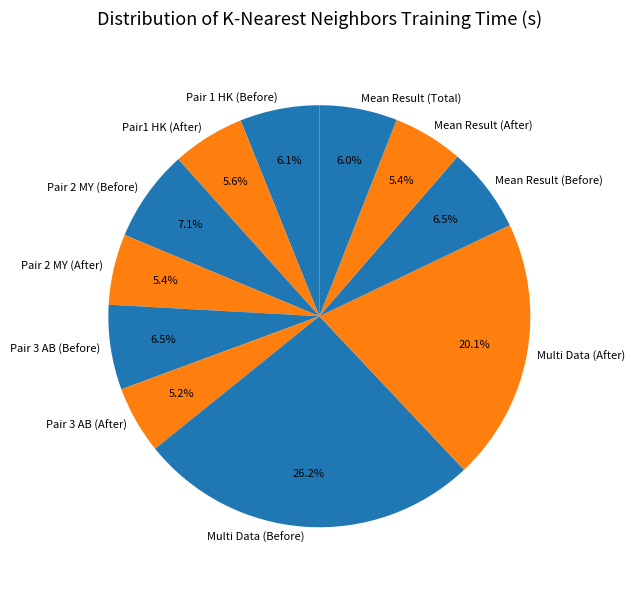

Is the sum of Pair 3 AB (Before) and Pair 2 MY (Before) greater than half?

No